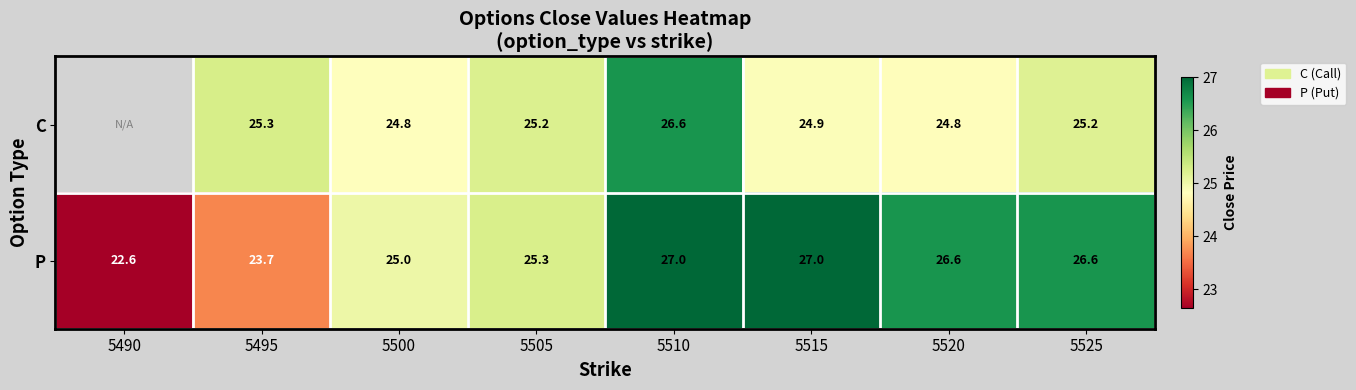

At which category does the chart reach its minimum across all series?

5490